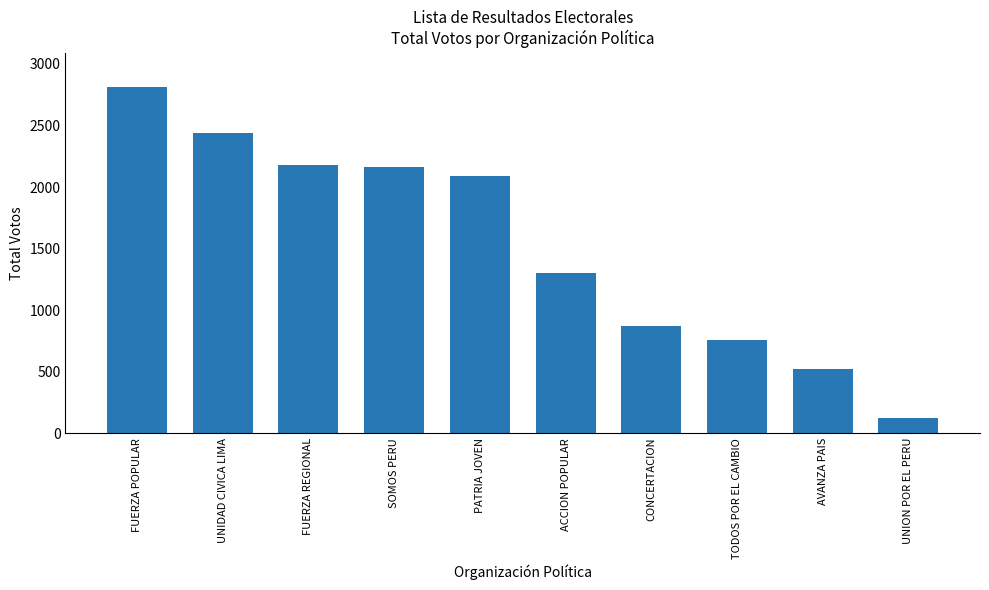

What is the change in value from SOMOS PERU to CONCERTACION?

-1299